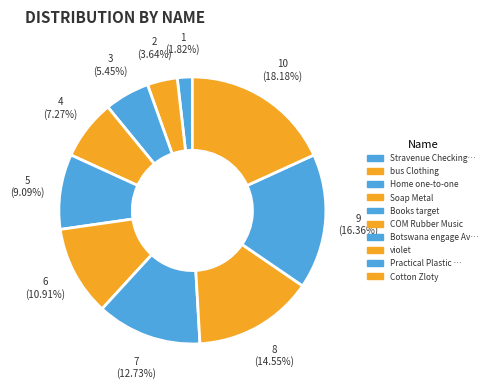

How many segments does this pie chart have?

10